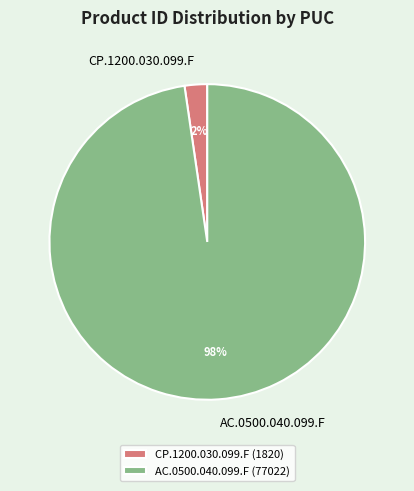

The AC.0500.040.099.F slice represents 88% of the pie. True or false?

False